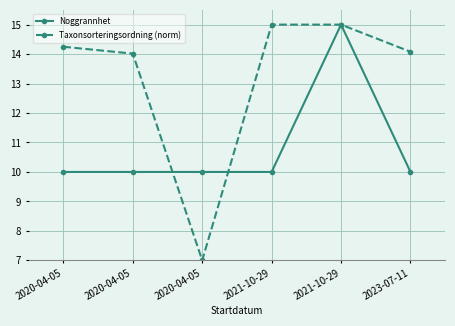

What are all the series names shown in the legend?

Noggrannhet, Taxonsorteringsordning (norm)